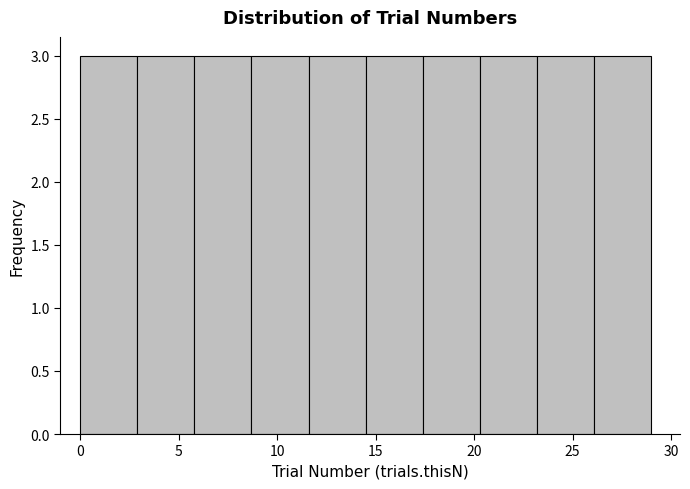

Reading left to right, list every bar in this chart as the range it spans on the x-axis followed by its height. Neither the bar edges nor the heights are printed on the chart, so give them approximately, as read against the axes.

0.0 to 2.9: 3
2.9 to 5.8: 3
5.8 to 8.7: 3
8.7 to 11.6: 3
11.6 to 14.5: 3
14.5 to 17.4: 3
17.4 to 20.3: 3
20.3 to 23.2: 3
23.2 to 26.1: 3
26.1 to 29.0: 3